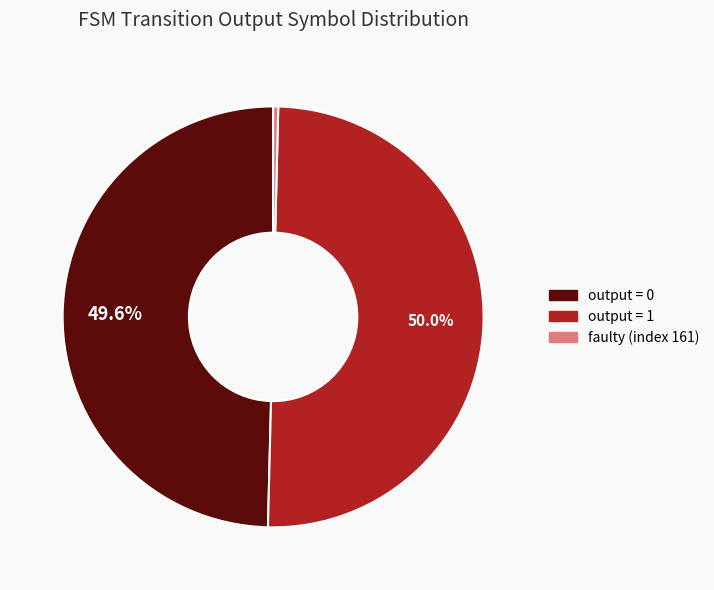

Combined, what portion of the pie is output = 0 and output = 1?

99.6%